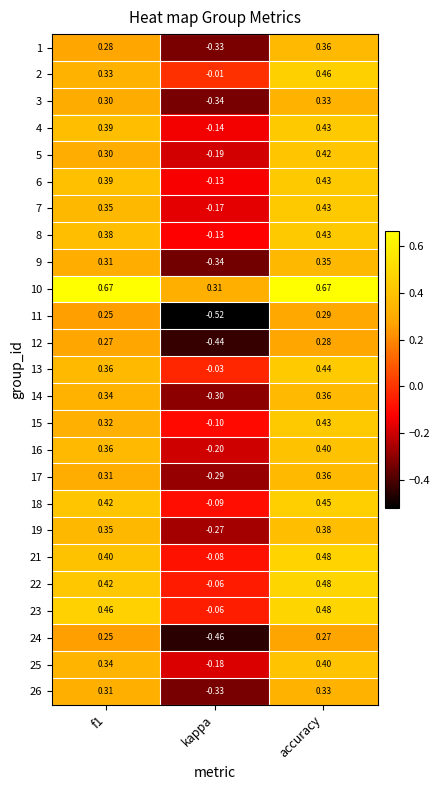

What is the total value across all series at accuracy?

10.1